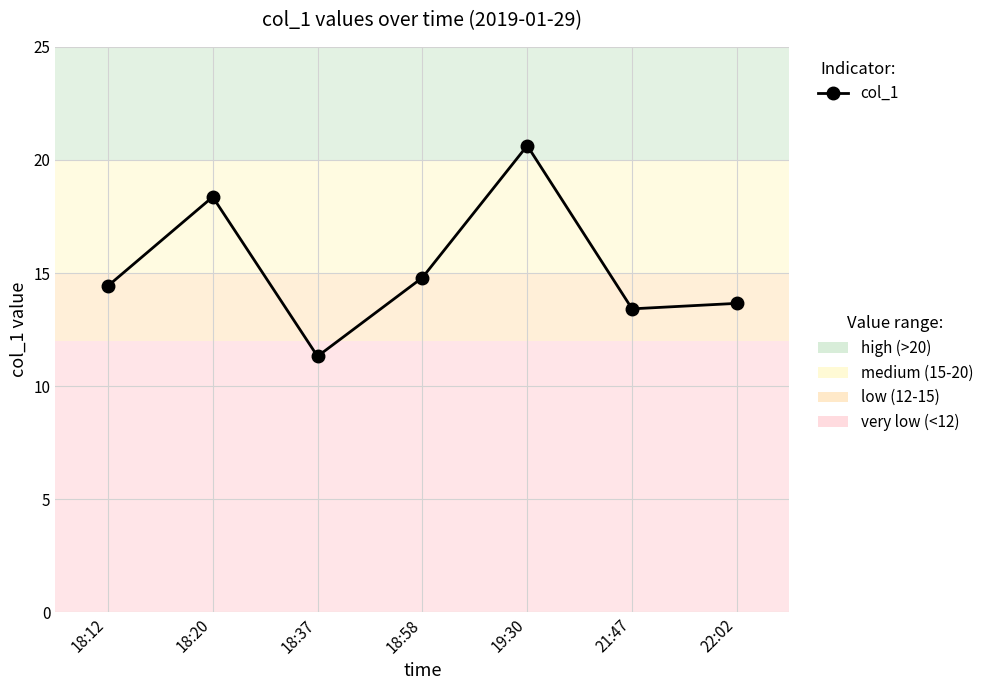

What is the label of the 2nd point from the left?

18:20